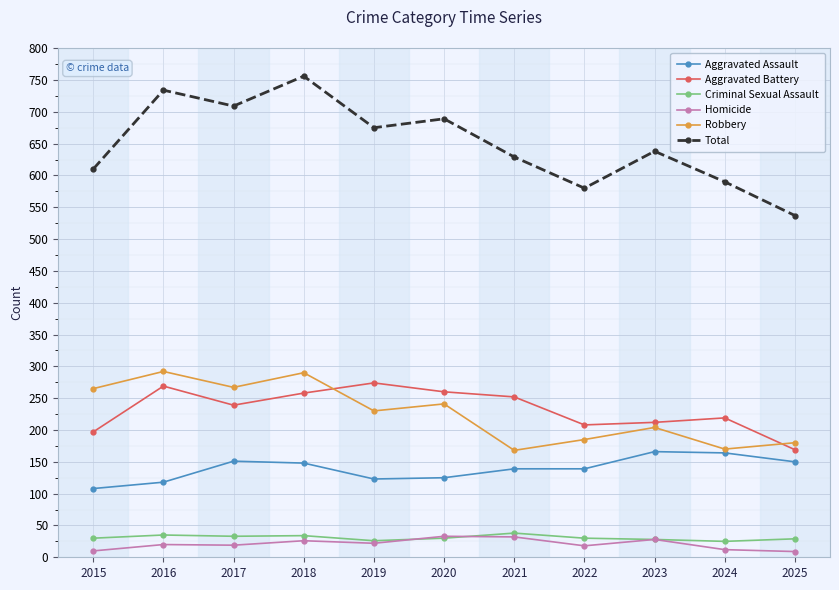

What is the value of the Aggravated Battery point at the 7th from the left?

252